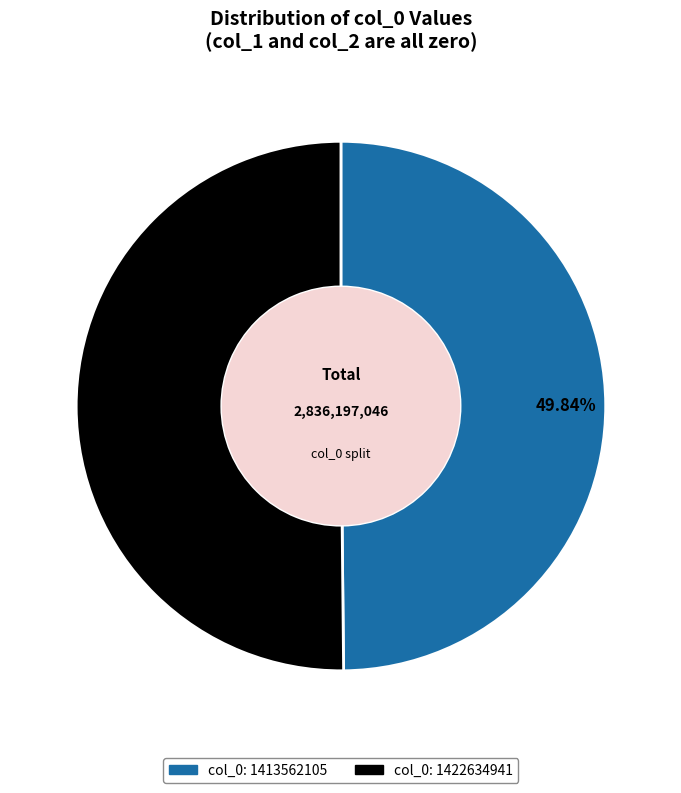

The col_0: 1422634941 slice represents 50% of the pie. True or false?

True